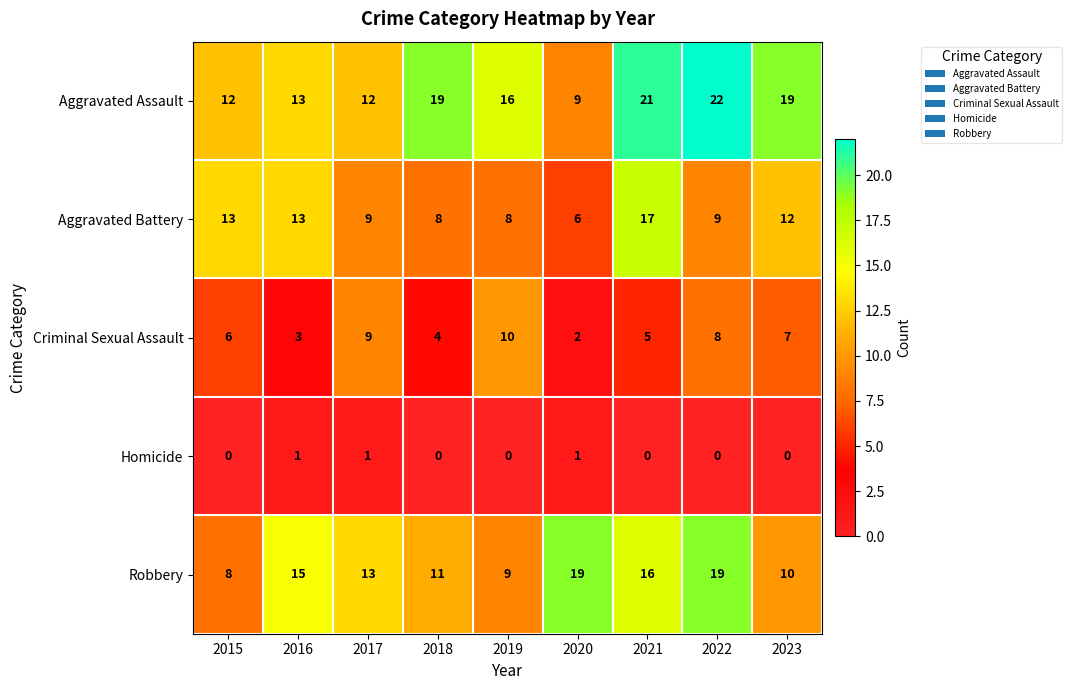

What is the maximum value shown in the chart?

22